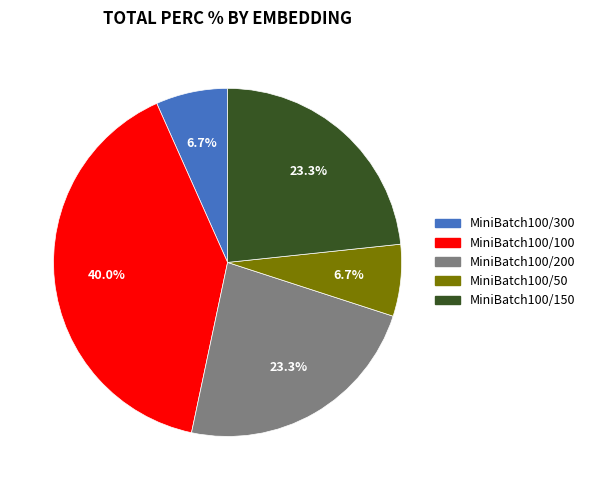

What is the largest slice in the pie chart?

MiniBatch100/100